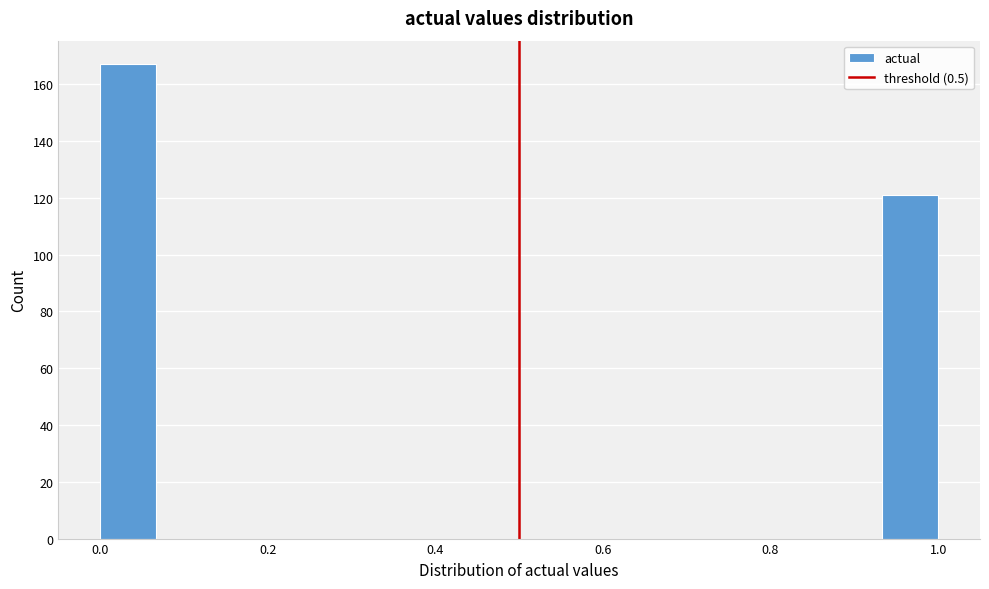

Read against the x-axis, roughly where is the centre of the tallest bar?

0.04